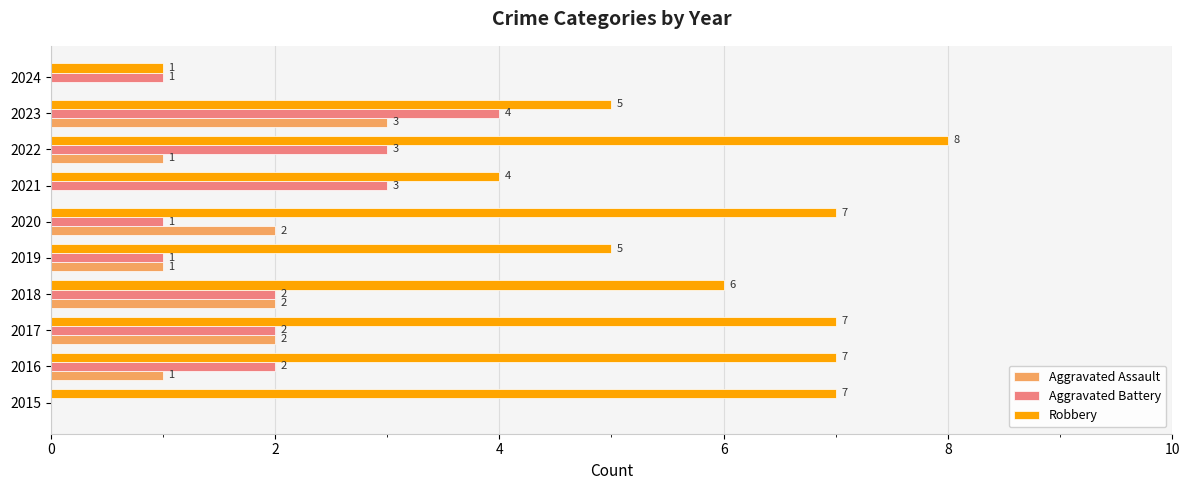

How many Robbery values are between 5 and 7?

7